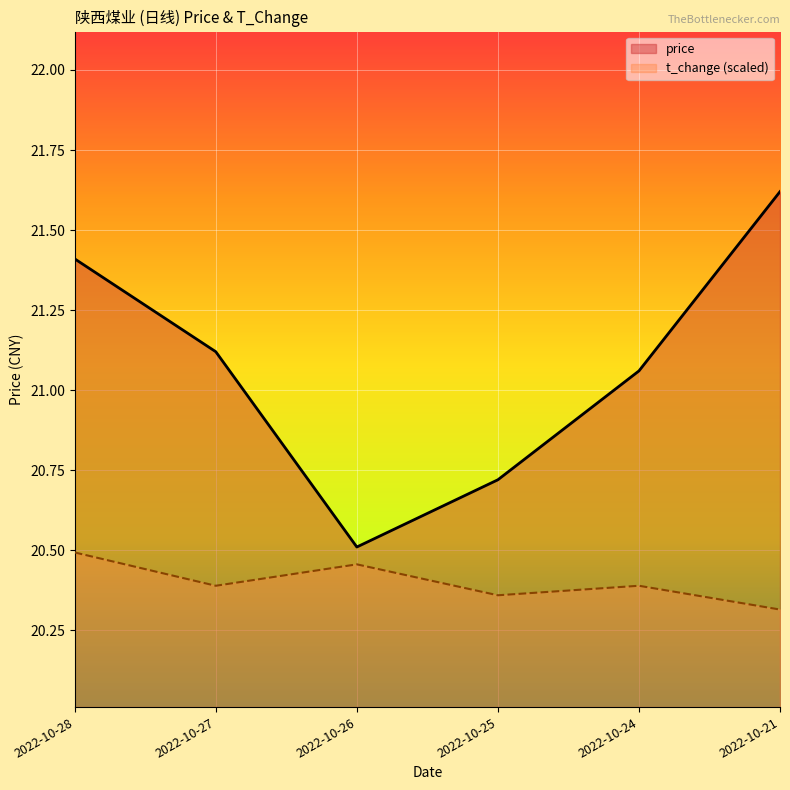

How many t_change (scaled) values are between 20 and 21?

6